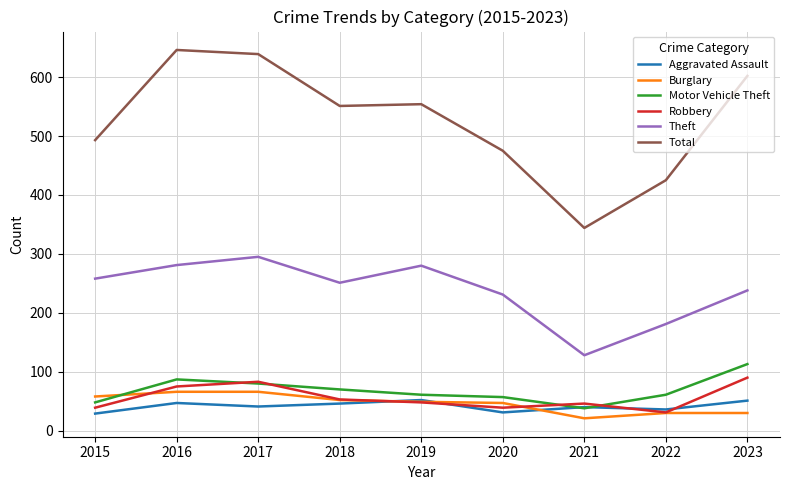

At which label does Total first exceed 551?

2016